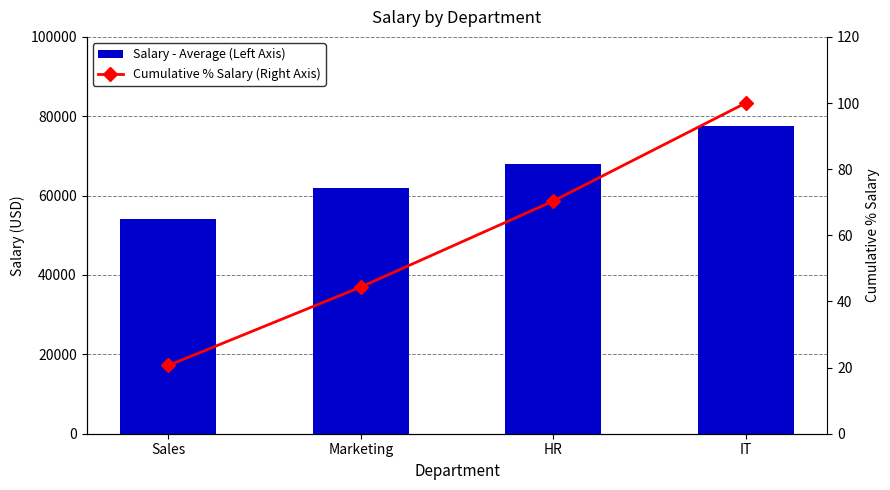

What is the maximum value shown in the chart?

77500.0